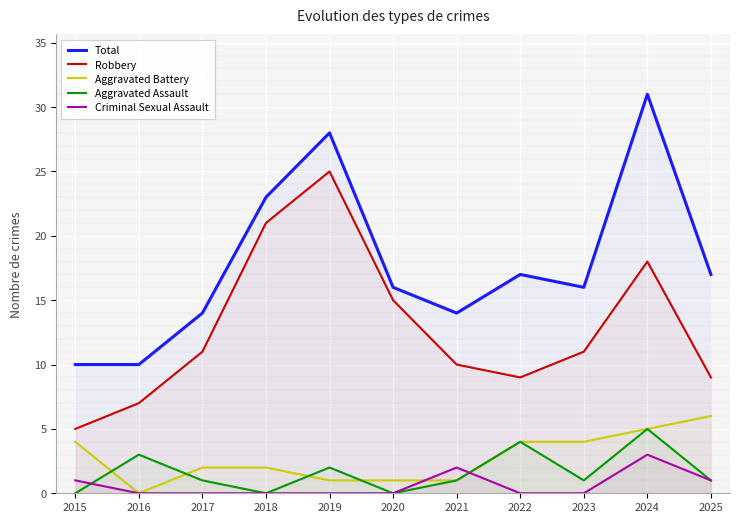

What is the spread (max minus min) of values at 2023?

16